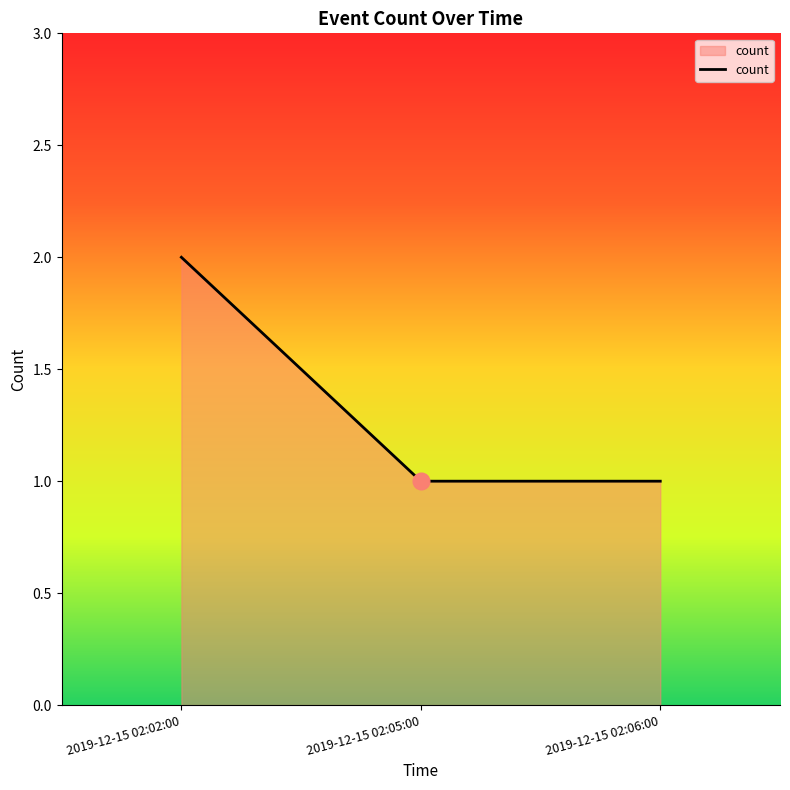

Reading left to right, what are all the values shown in this chart?

2	1	1